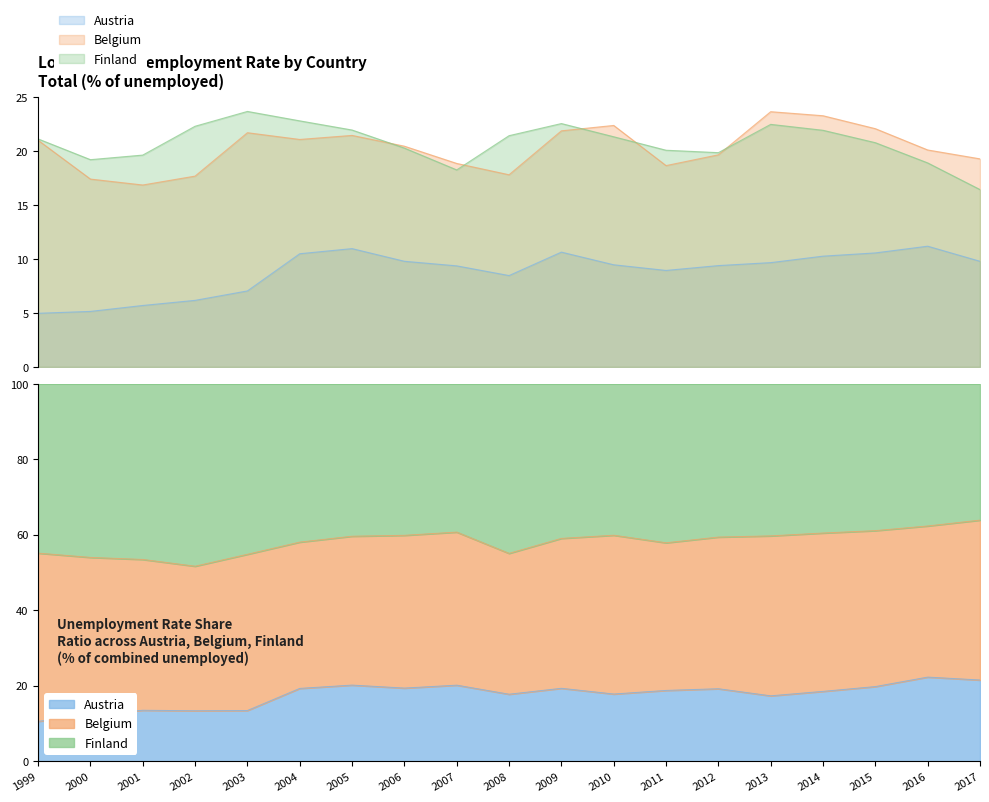

What is the approximate value of Finland at 2014?

21.9